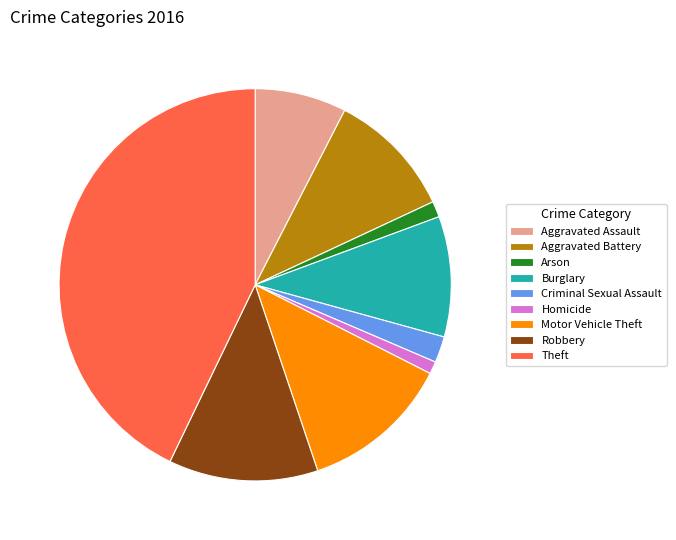

True or false: Arson accounts for 11% of the total.

False